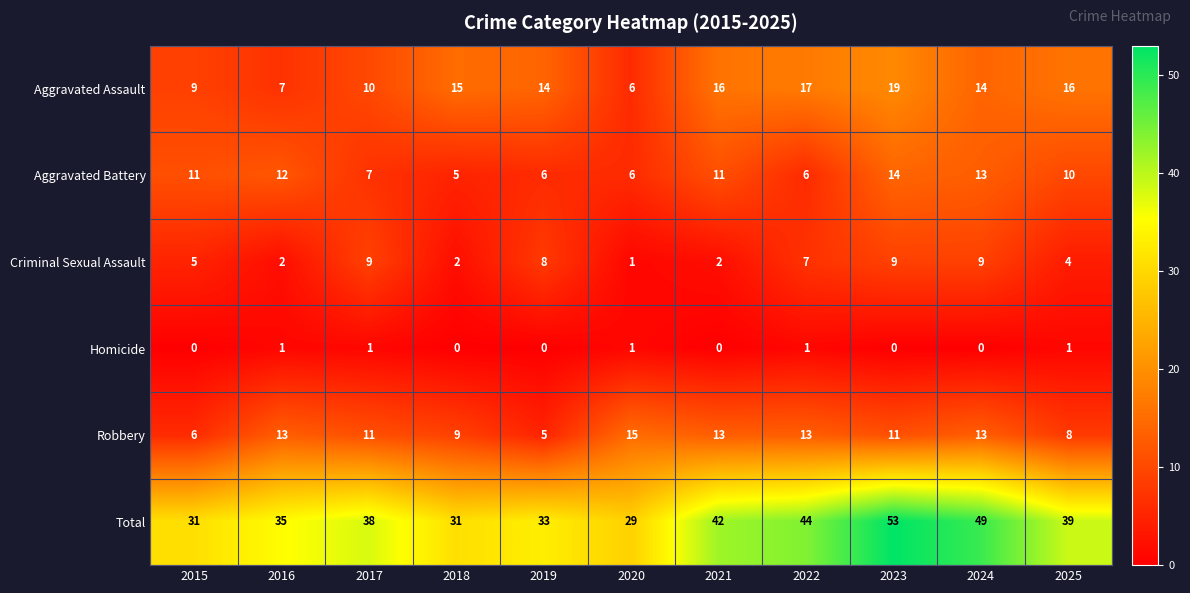

At which label does Aggravated Battery first exceed 10?

2015